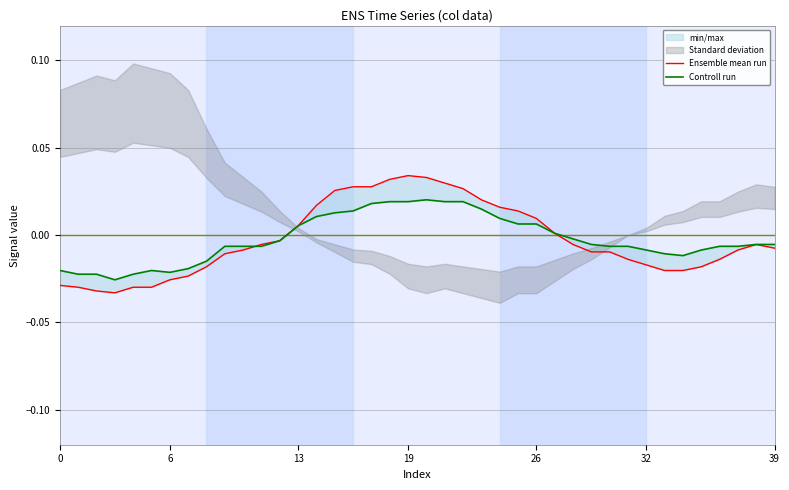

The value of Controll run at 38 is -0.0. True or false?

True